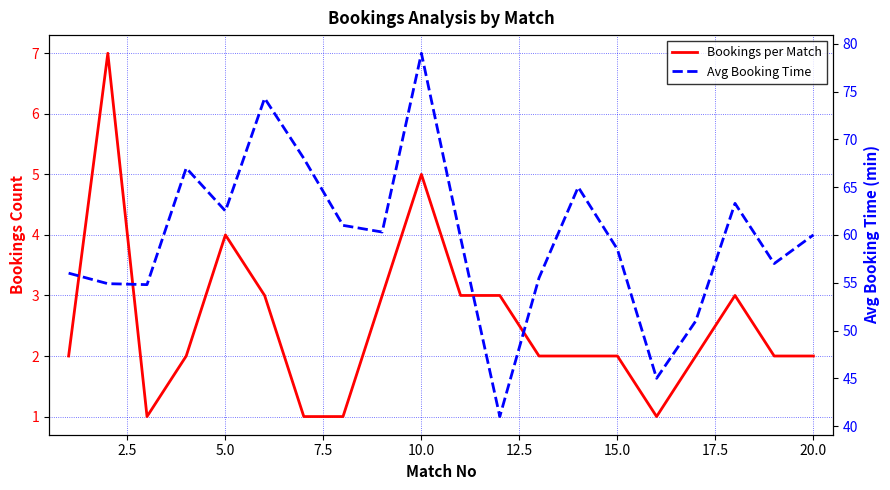

True or false: Bookings per Match and Avg Booking Time cross at least once.

False